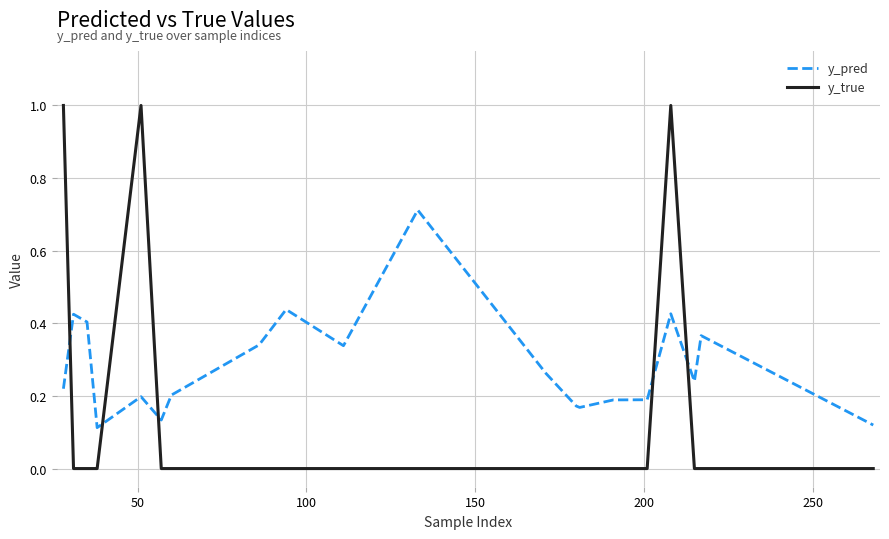

True or false: y_true has more than 1 interior local peaks.

True